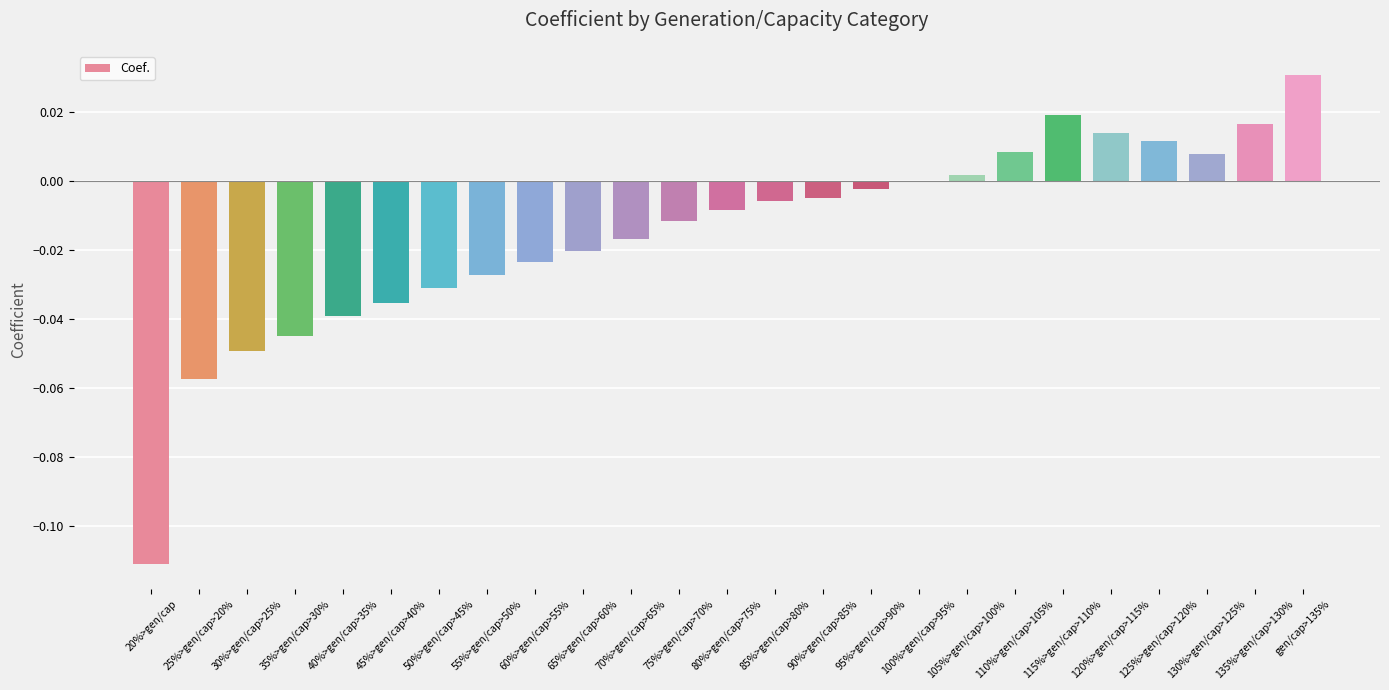

List the labels in order of value, smallest first.

20%>gen/cap, 25%>gen/cap>20%, 30%>gen/cap>25%, 35%>gen/cap>30%, 40%>gen/cap>35%, 45%>gen/cap>40%, 50%>gen/cap>45%, 55%>gen/cap>50%, 60%>gen/cap>55%, 65%>gen/cap>60%, 70%>gen/cap>65%, 75%>gen/cap>70%, 80%>gen/cap>75%, 85%>gen/cap>80%, 90%>gen/cap>85%, 95%>gen/cap>90%, 100%>gen/cap>95%, 105%>gen/cap>100%, 130%>gen/cap>125%, 110%>gen/cap>105%, 125%>gen/cap>120%, 120%>gen/cap>115%, 135%>gen/cap>130%, 115%>gen/cap>110%, gen/cap>135%